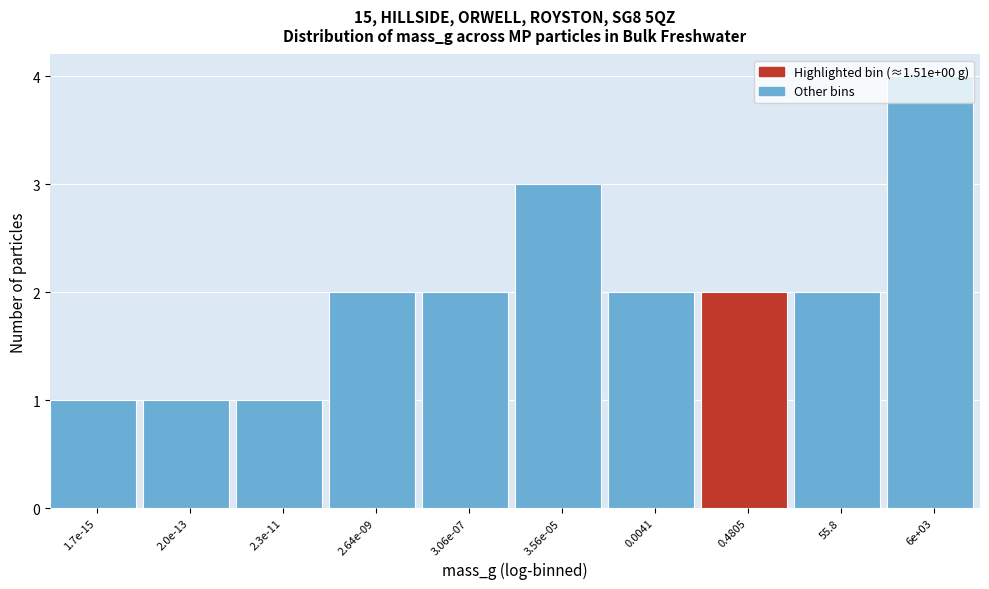

At which category does the chart reach its peak across all series?

6e+03